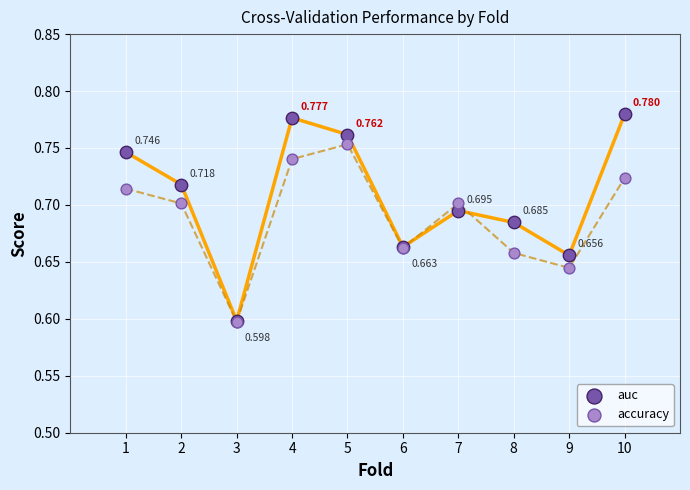

What are all the series names shown in the legend?

auc, accuracy